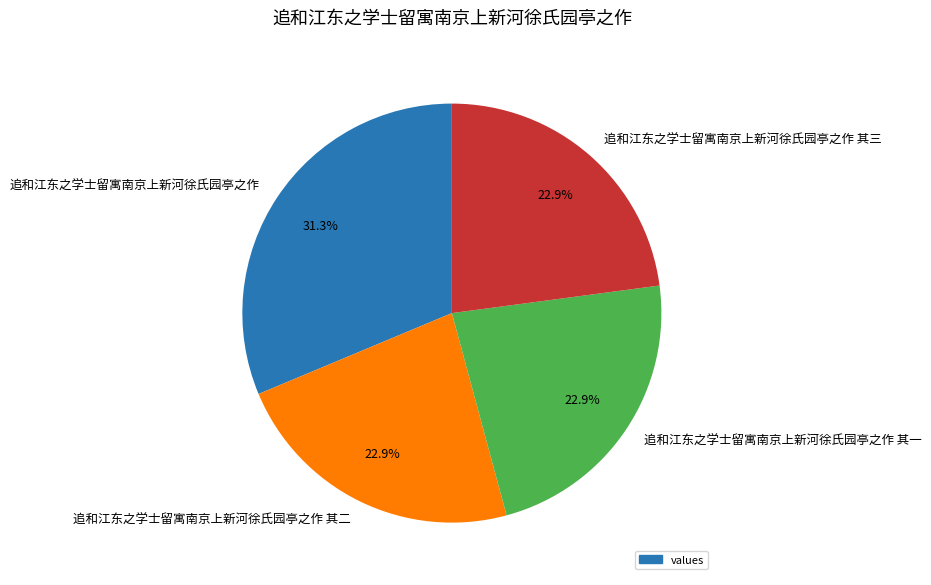

Is there a majority slice in this chart?

No